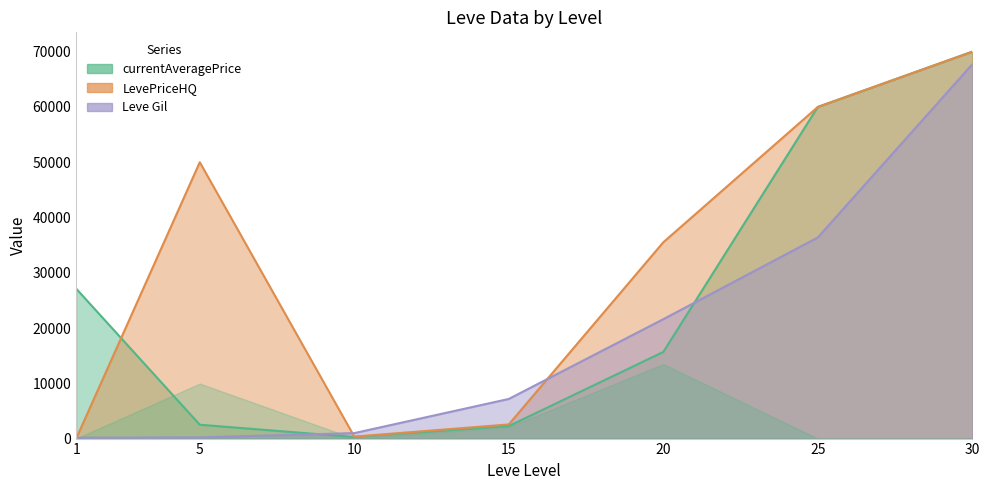

Reading left to right, extract all data points from this chart.

Leve Gil: 1=160	5=220	10=990	15=7170	20=21600	25=36390	30=67730
currentAveragePrice: 1=27128	5=2507	10=284	15=2264	20=15679	25=60000	30=70000
LevePriceHQ: 1=0	5=50000	10=360	15=2558	20=35519	25=60000	30=70000